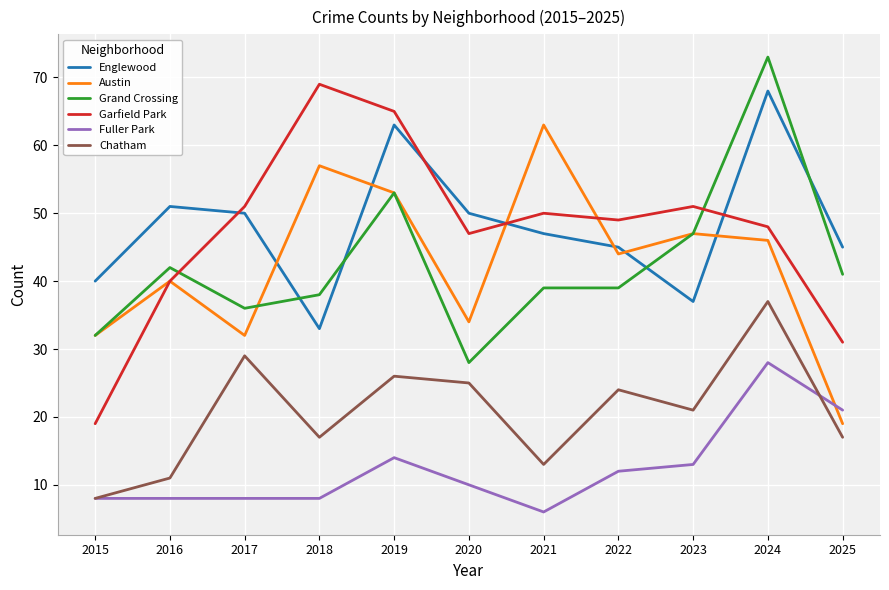

Which series has the widest spread of values?

Garfield Park